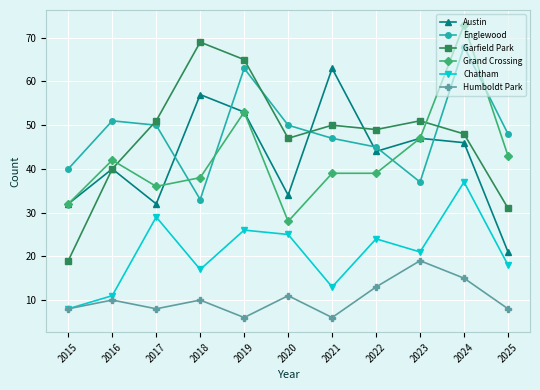

What is the spread (max minus min) of values at 2021?

57